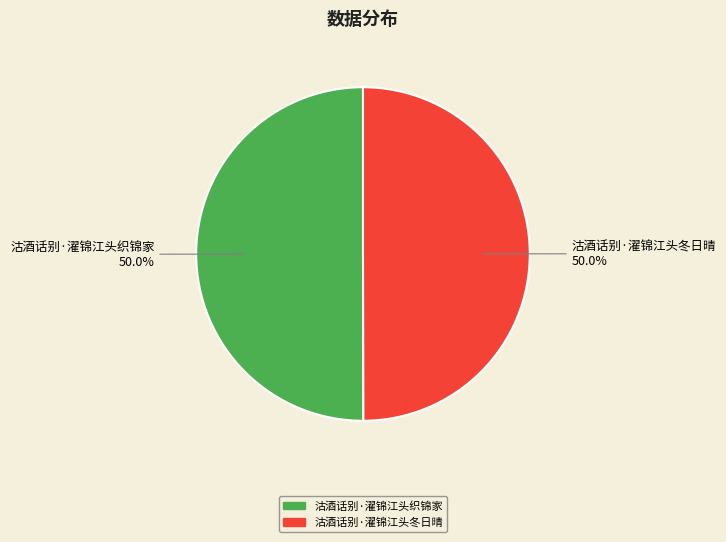

What is the ratio of the value at 沽酒话别·濯锦江头织锦家 to the value at 沽酒话别·濯锦江头冬日晴?

1.0